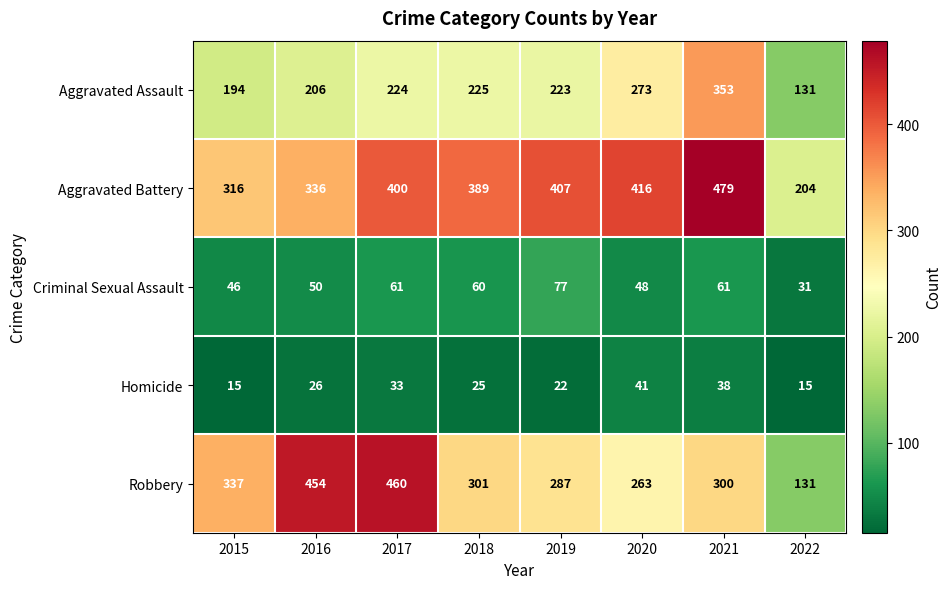

What is the difference between the second highest and second lowest values in the Robbery series?

191